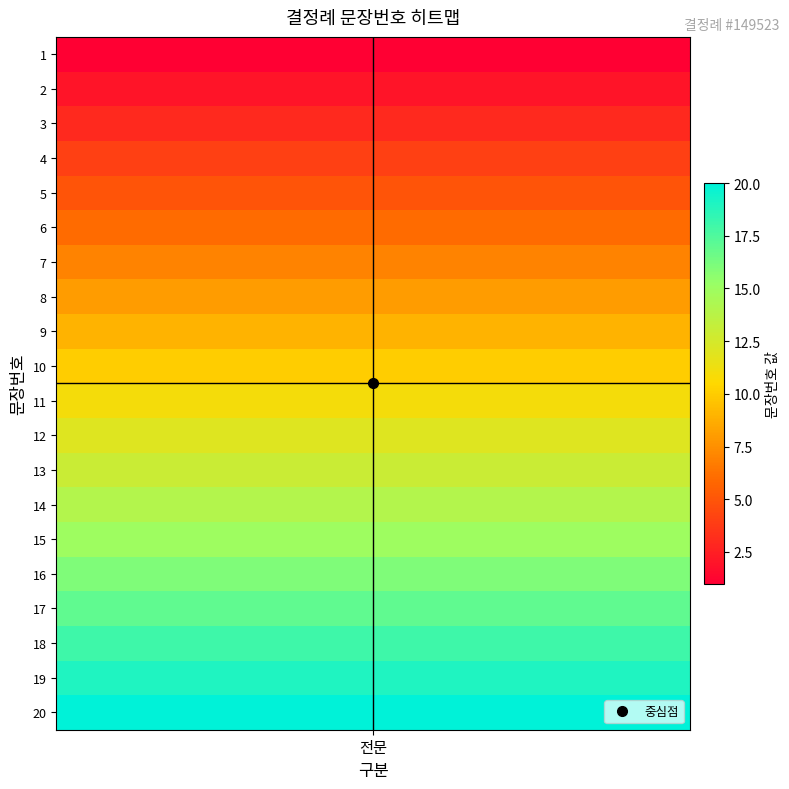

What is the average value?

10